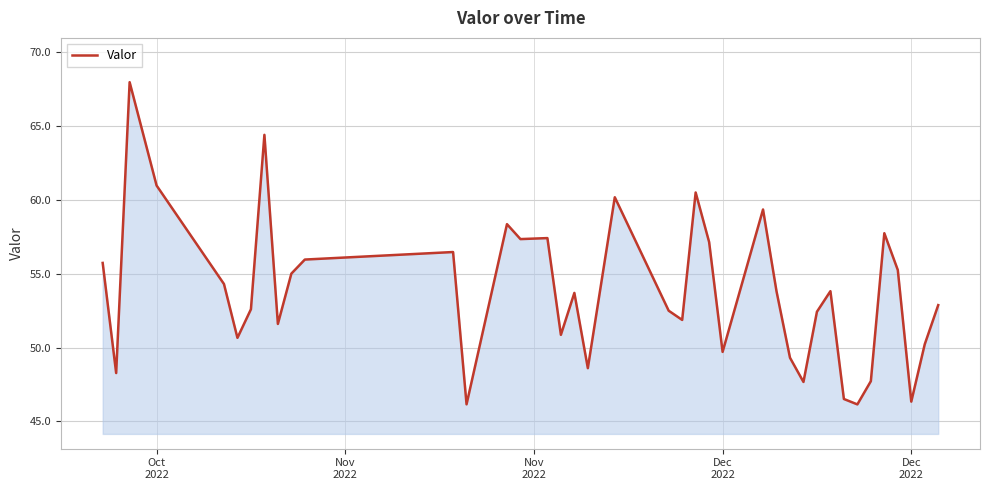

What is the maximum value shown in the chart?

68.0